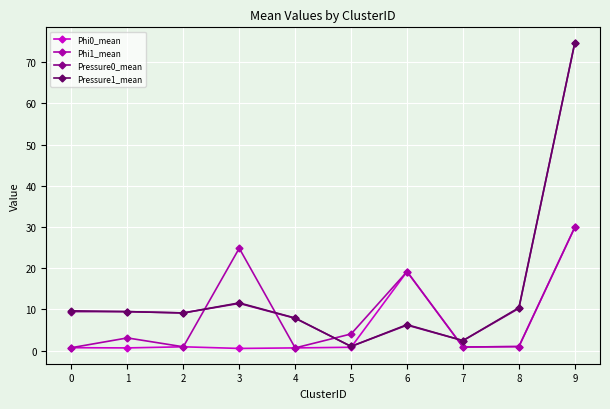

How many data points in Phi1_mean are above 3?

5